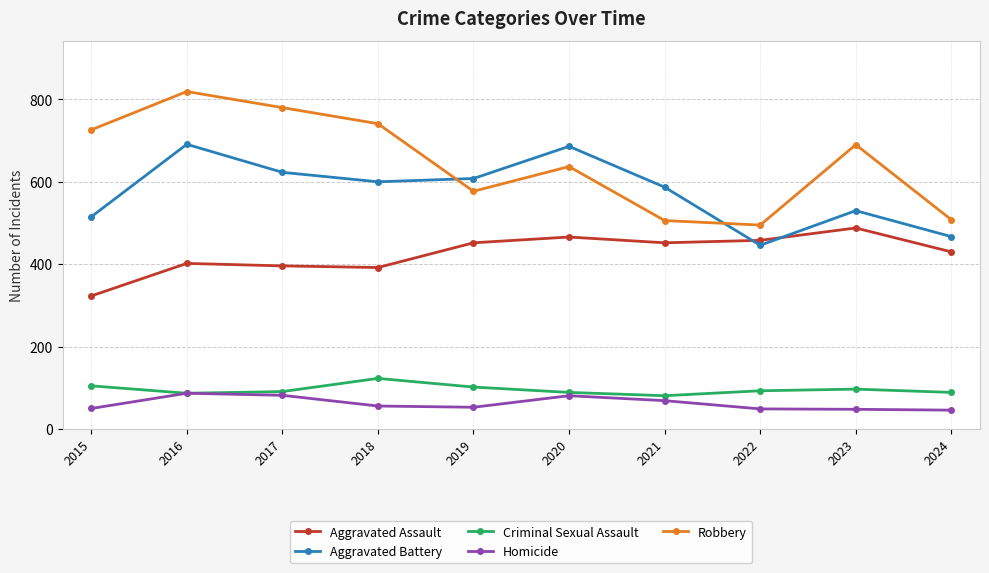

True or false: Robbery has a value of 846 at 2024.

False